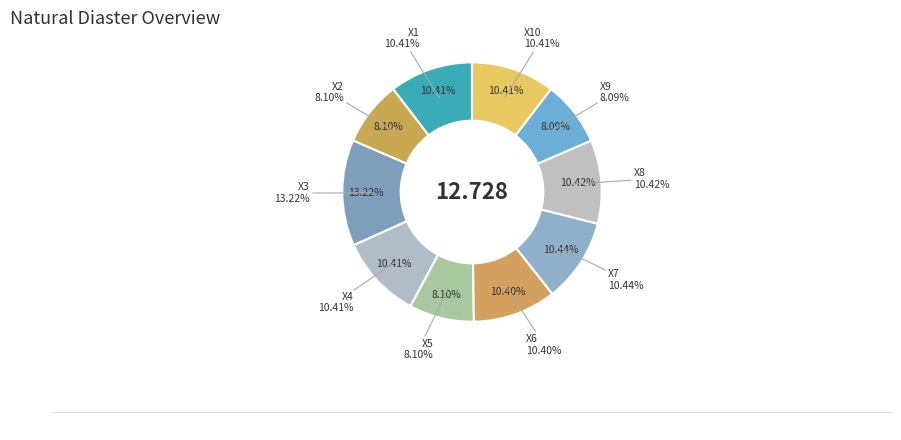

What is the ratio of the value at X1 to the value at X8?

1.0